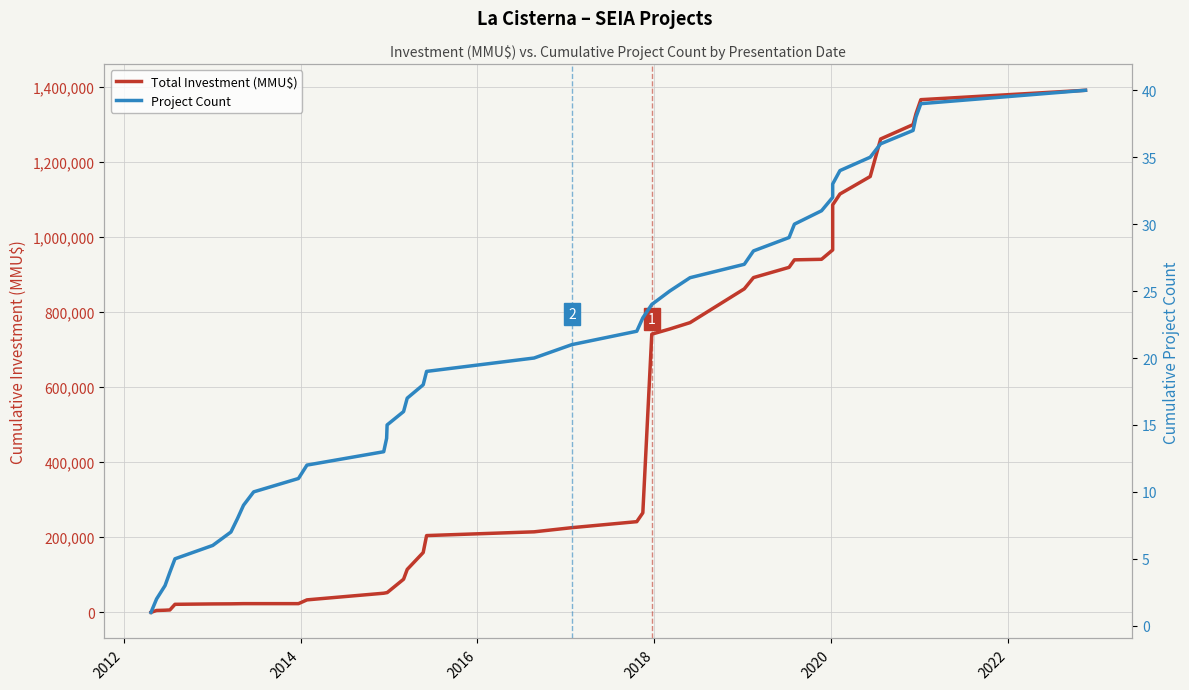

Does the chart display data point markers on the line(s)?

No